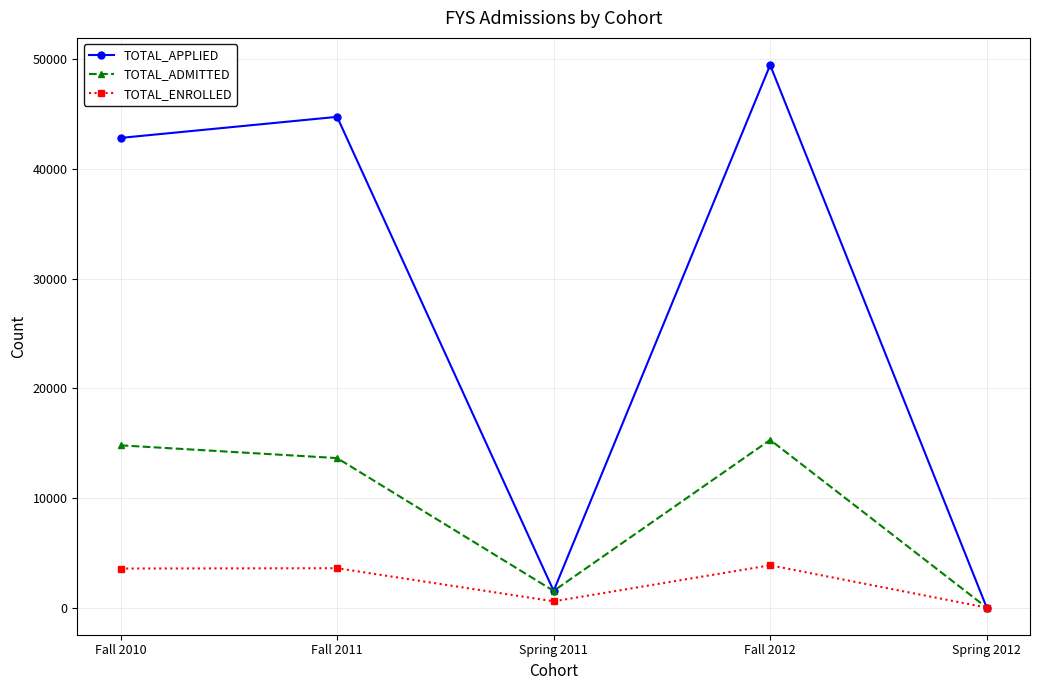

Which series has the largest range (max minus min)?

TOTAL_APPLIED